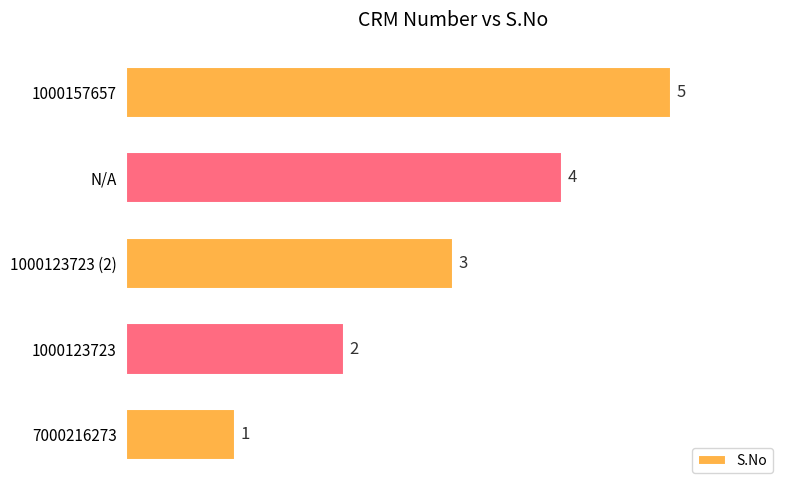

Where is the data nearest to the value 3?

1000123723 (2)